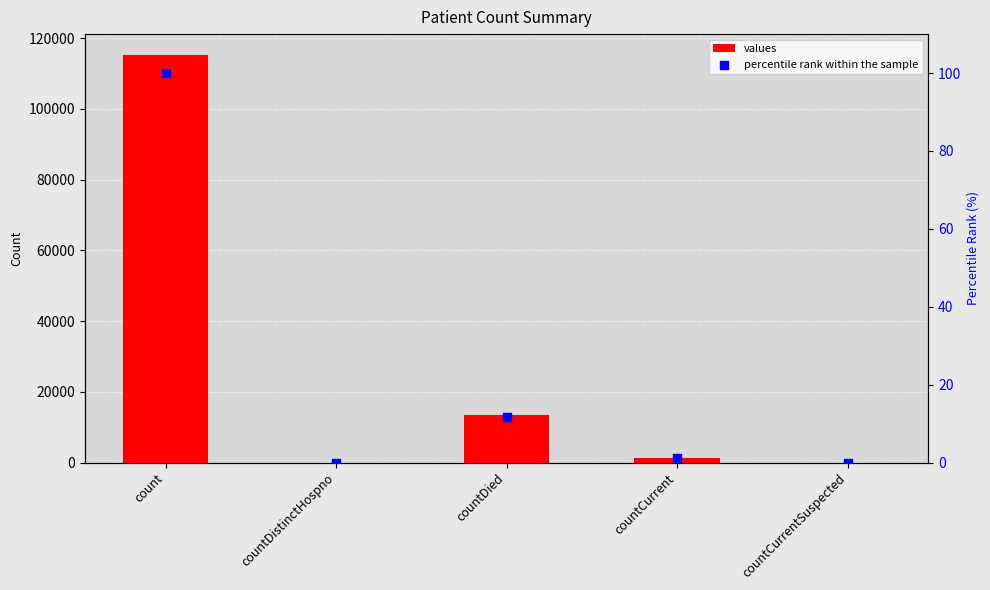

What are all the series names shown in the legend?

values, percentile rank within the sample